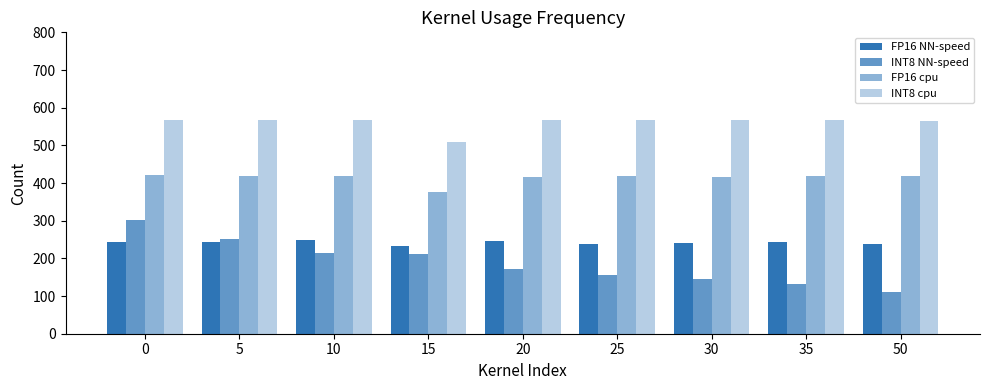

Are the bars grouped side by side (vs. stacked)?

Yes